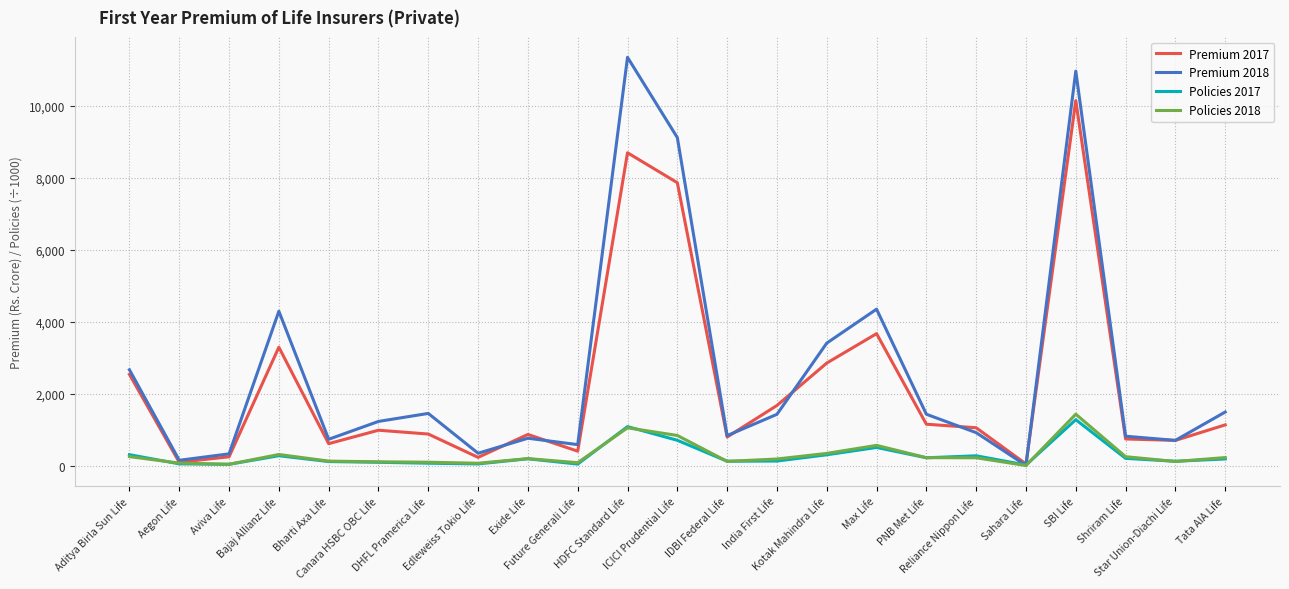

What is the maximum value shown in the chart?

11349.1